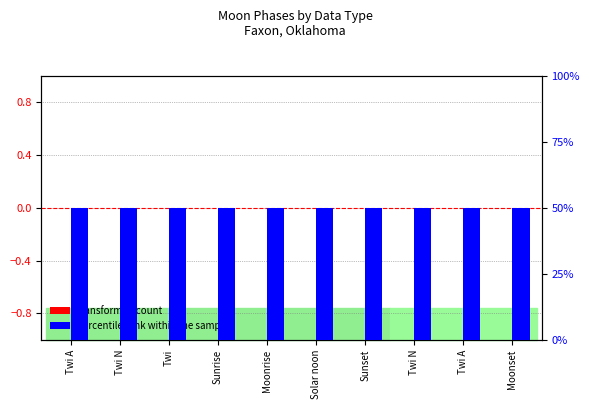

What is the total value across all series at Moonrise?

50